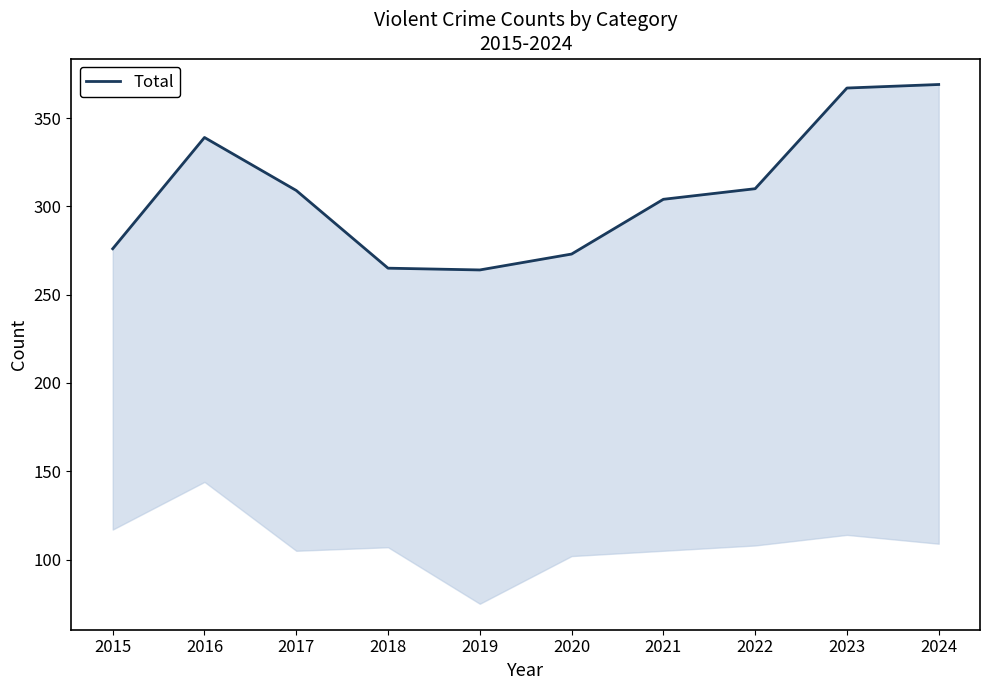

What is the average value?

308